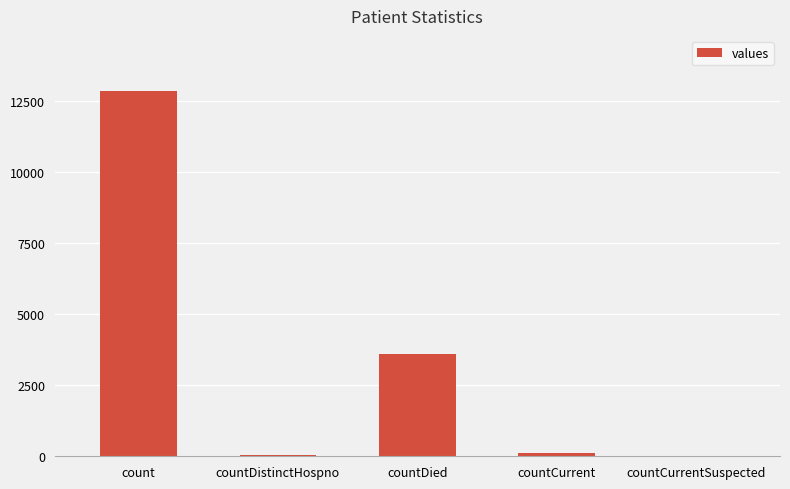

Is it true that the value at countDistinctHospno is 53?

True